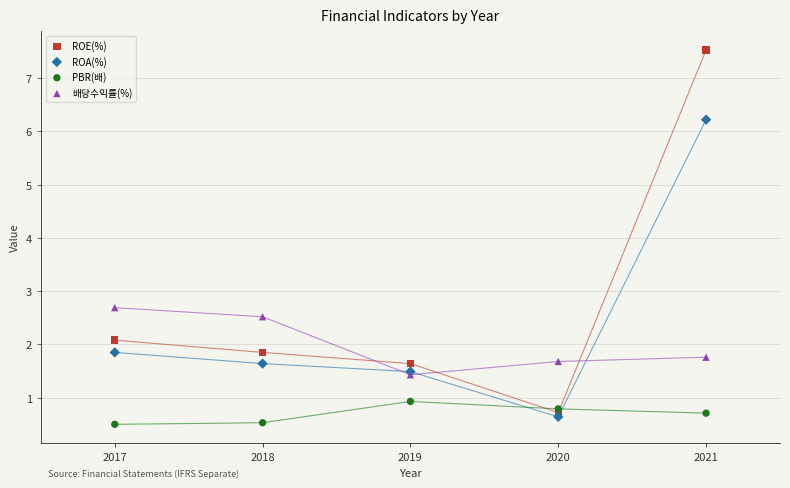

Across all series, what Y value is closest to 4?

2.7